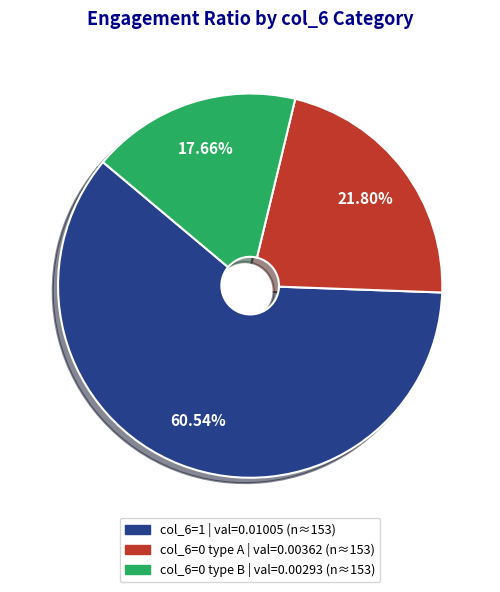

Count the number of slices in the pie.

3